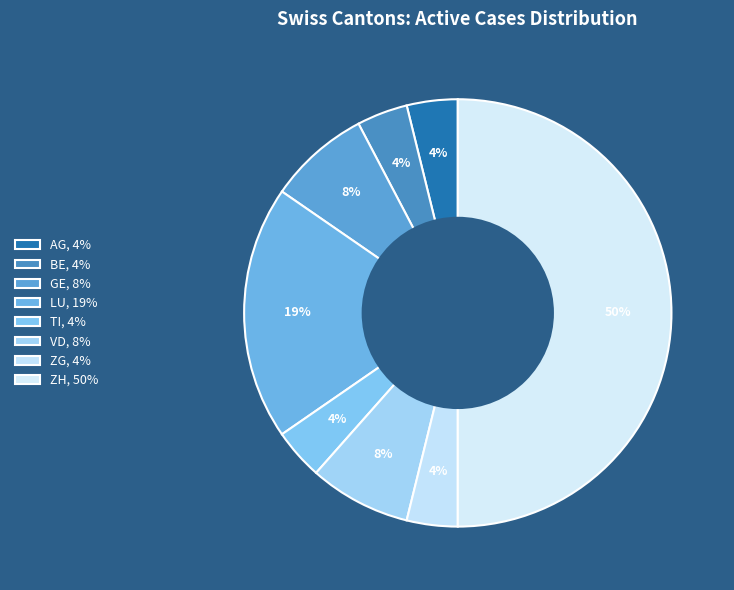

Is there a majority slice in this chart?

No